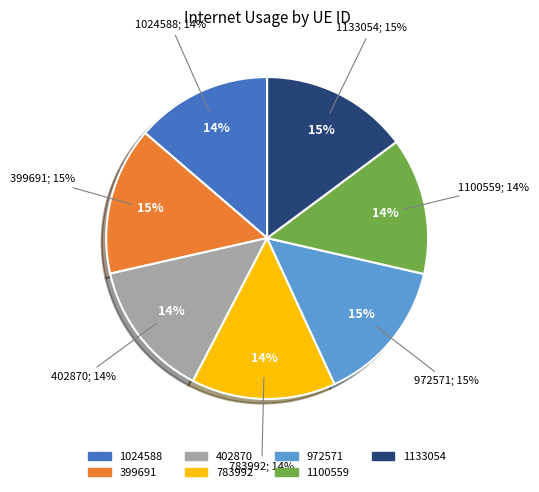

What is the total percentage of 783992 and 399691?

29.4%